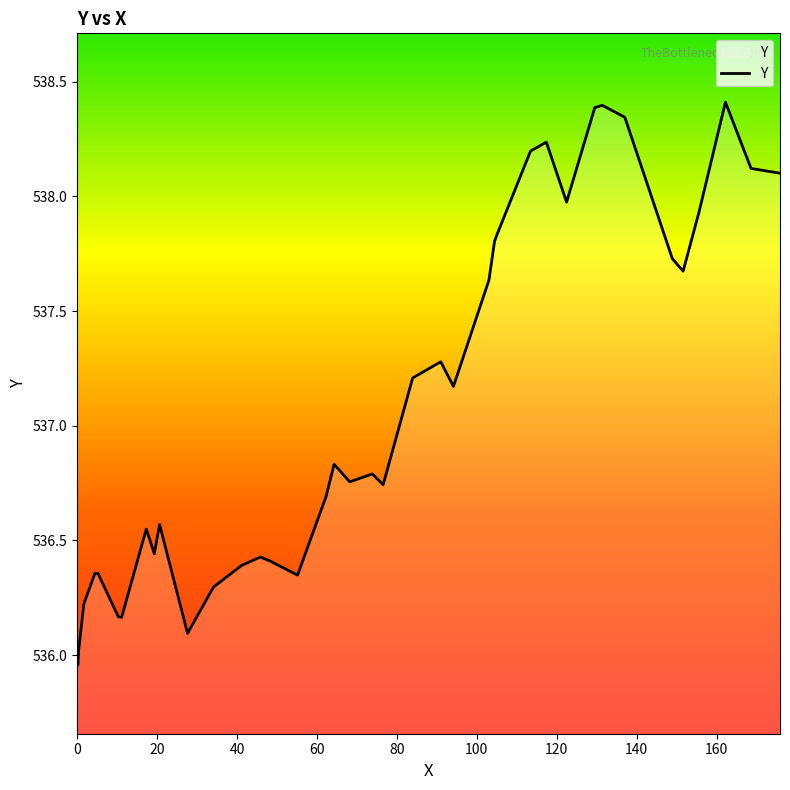

What is the greatest value displayed?

538.4